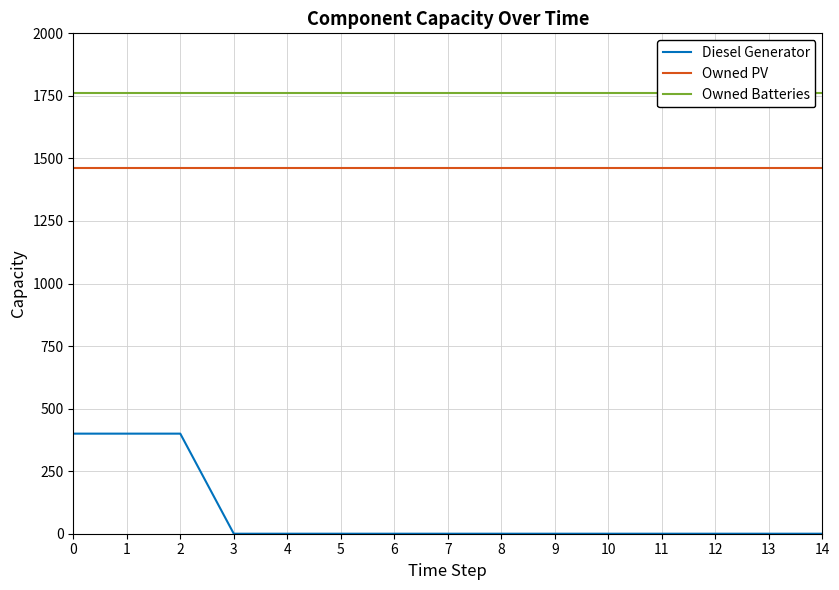

What is the difference between the maximum and second lowest values in the Diesel Generator series?

400